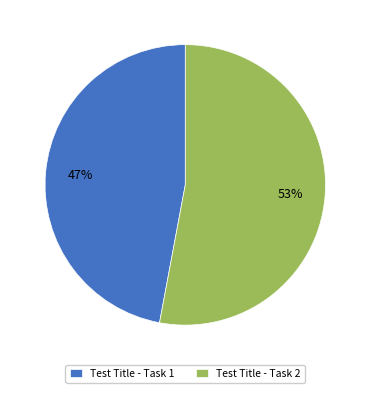

To the nearest percent, what is the difference between the largest and smallest slice percentages?

6%